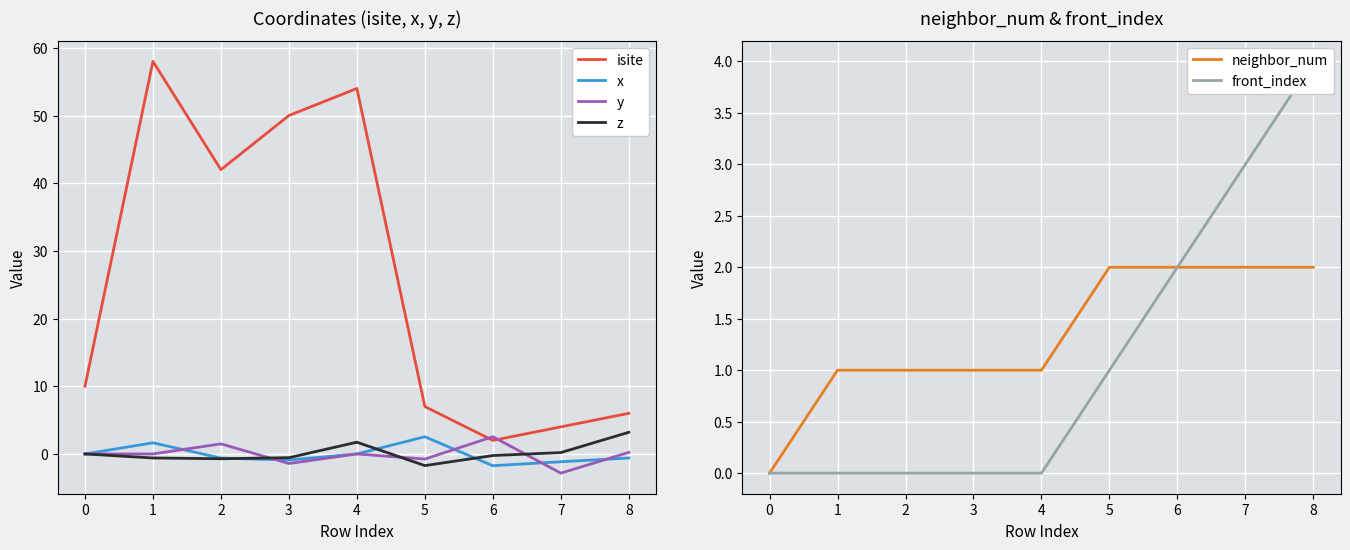

Read the neighbor_num value at 1.

1